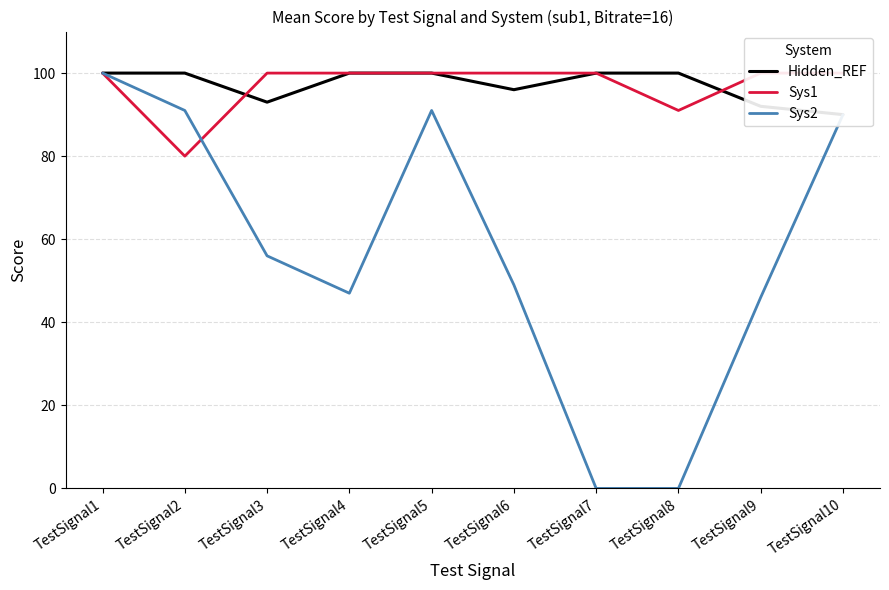

What is the sum of all Sys1 values?

971